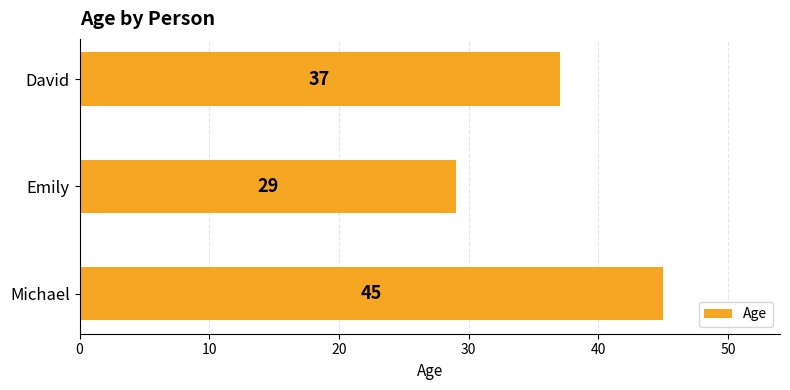

Which has a higher value, David or Michael?

Michael